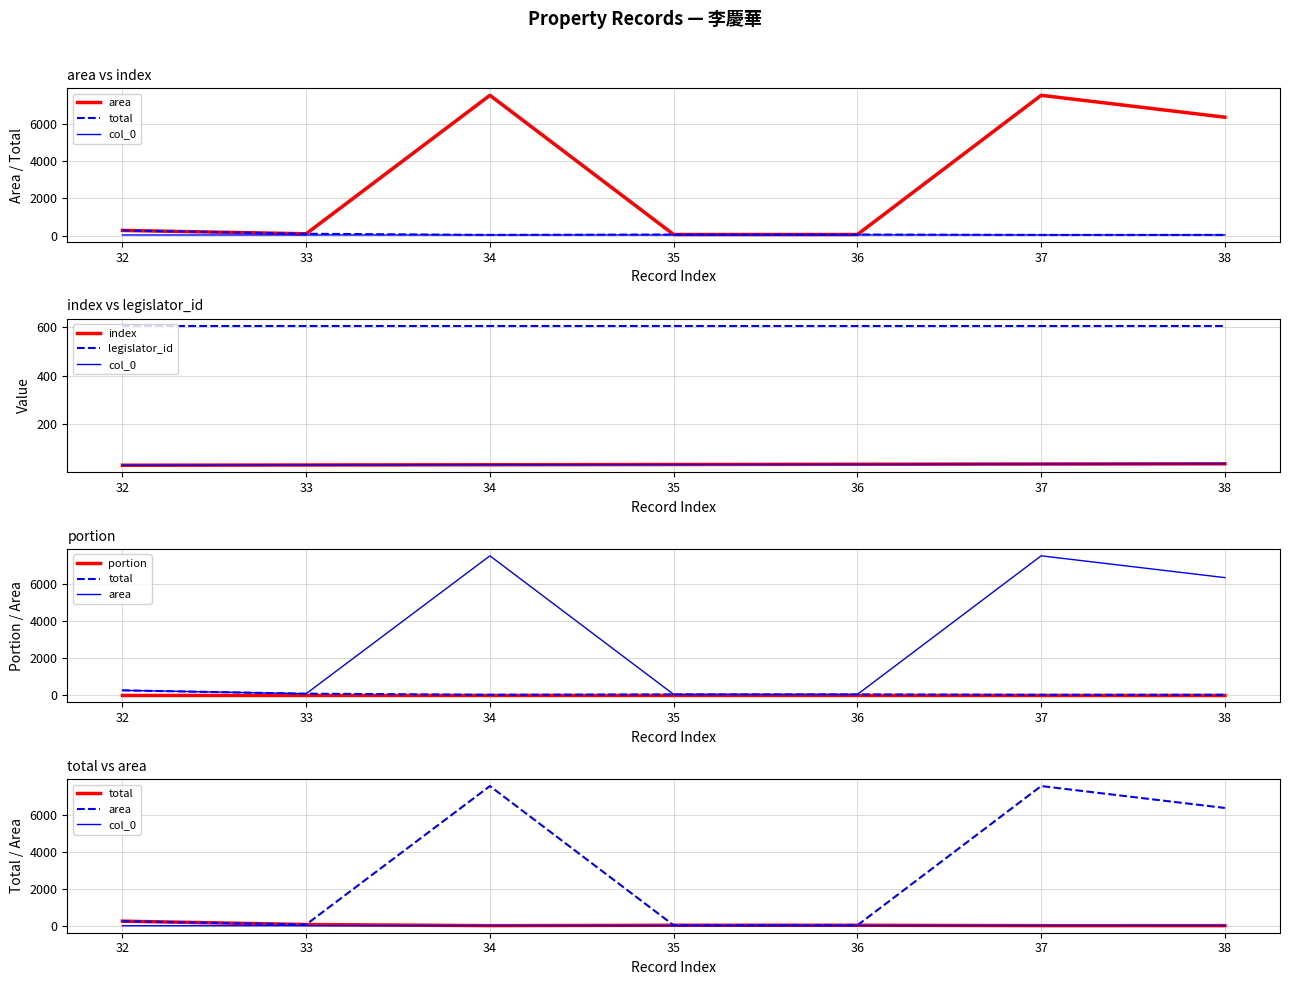

How many times do total and index cross each other?

1